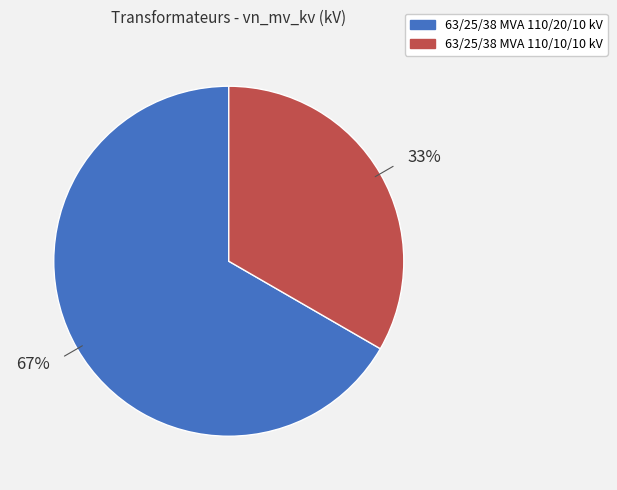

Which slice is the largest?

63/25/38 MVA 110/20/10 kV